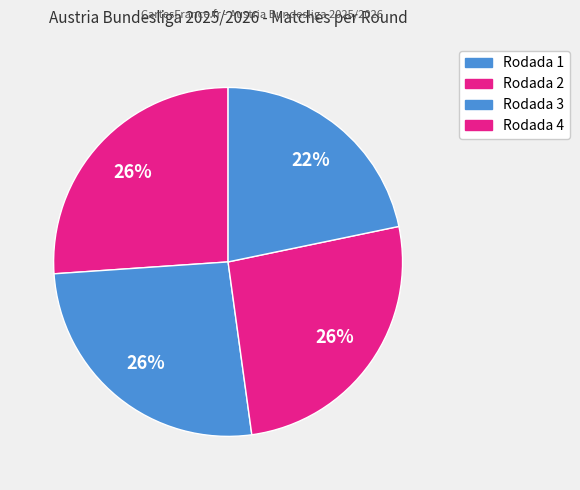

How many slices are in this pie chart?

4